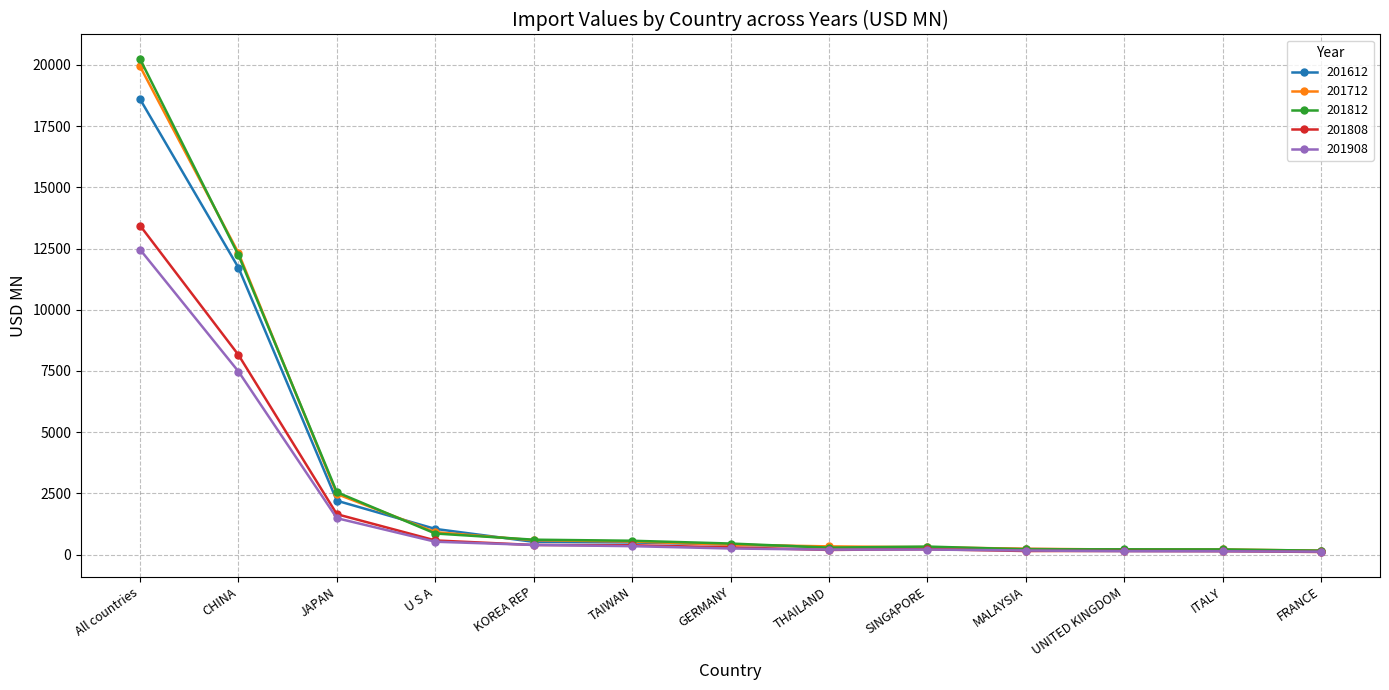

Which series has the largest range (max minus min)?

201812